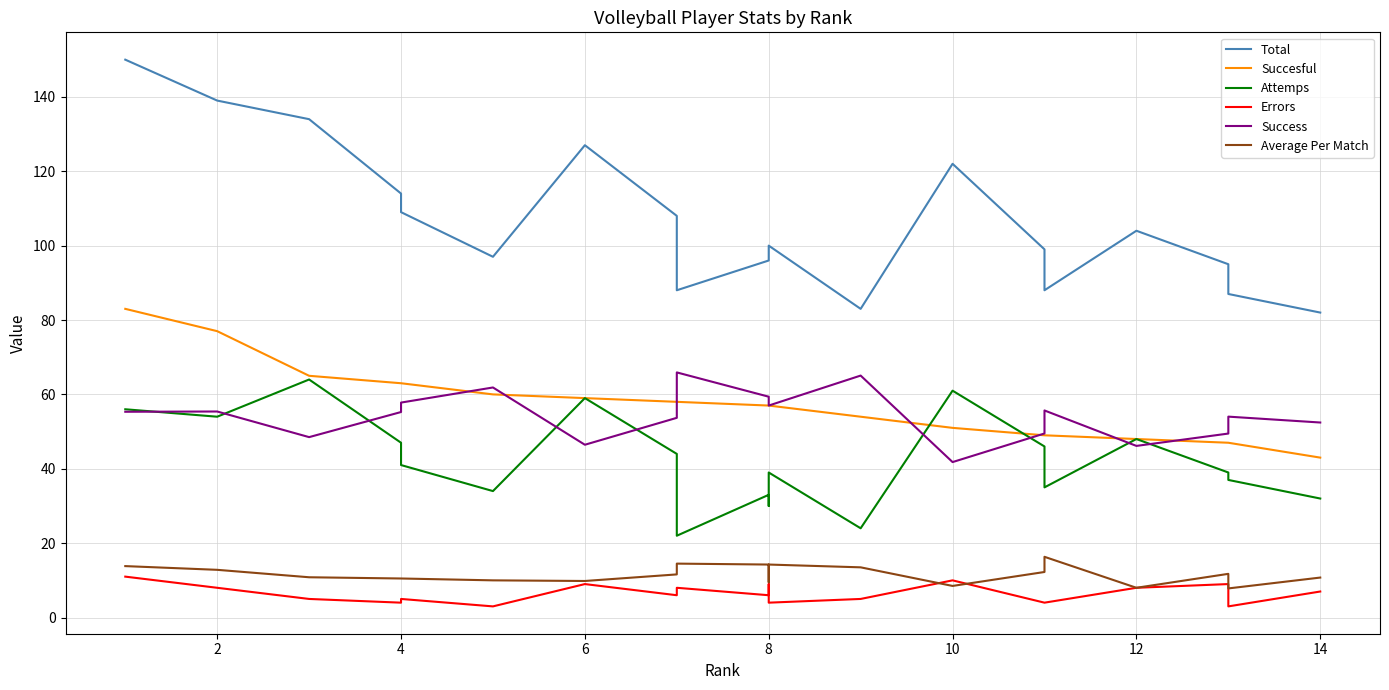

Rank the series at 4 from highest to lowest value.

Total, Succesful, Success, Attemps, Average Per Match, Errors